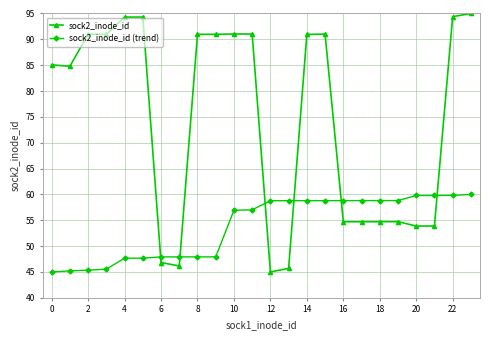

List the series in order of their overall mean, lowest first.

sock2_inode_id (trend), sock2_inode_id